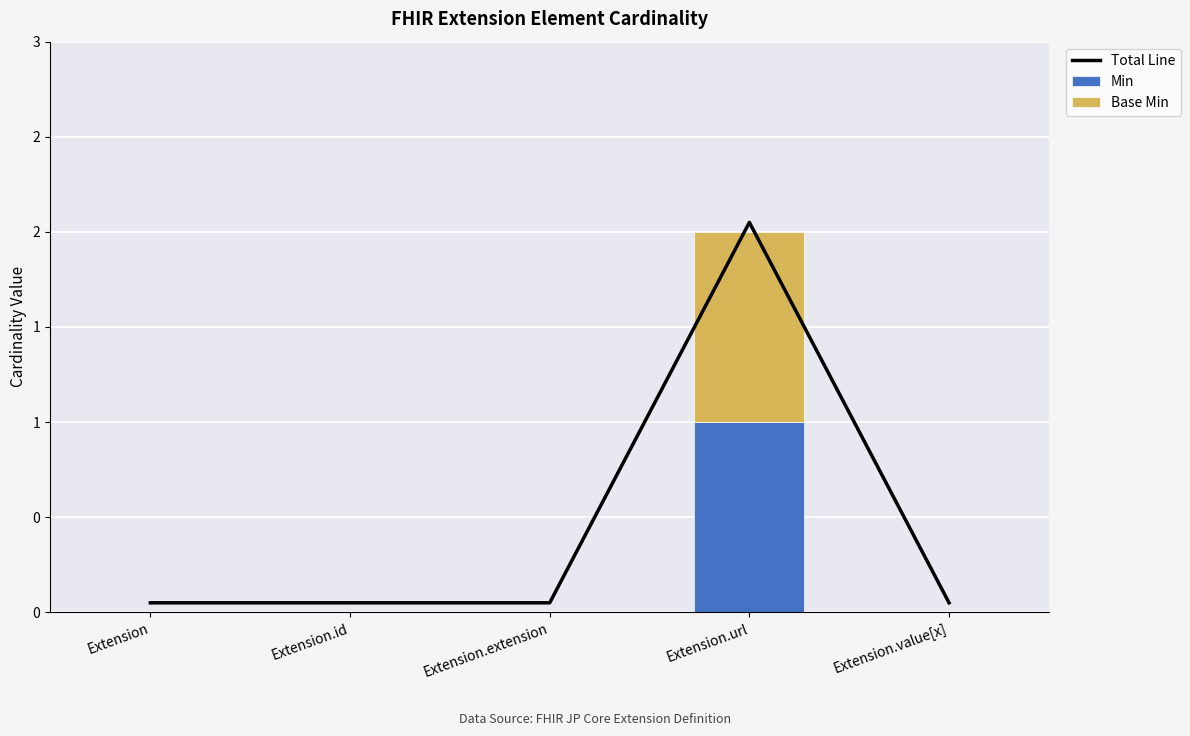

Is it true that Total Line equals 0.1 at Extension.value[x]?

True